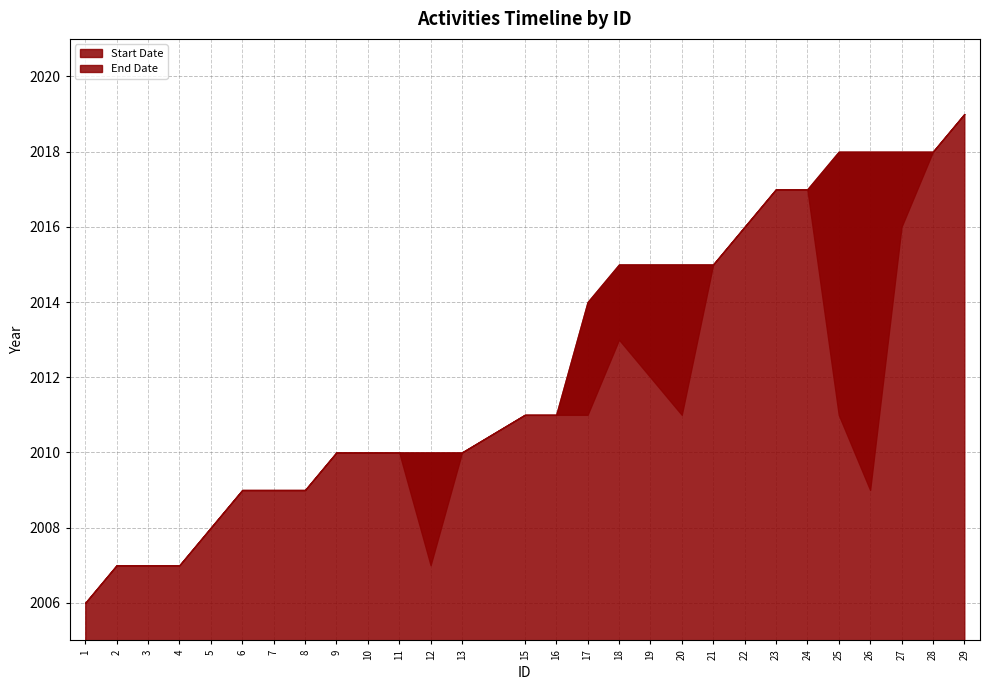

Which series has the widest spread of values?

Start Date